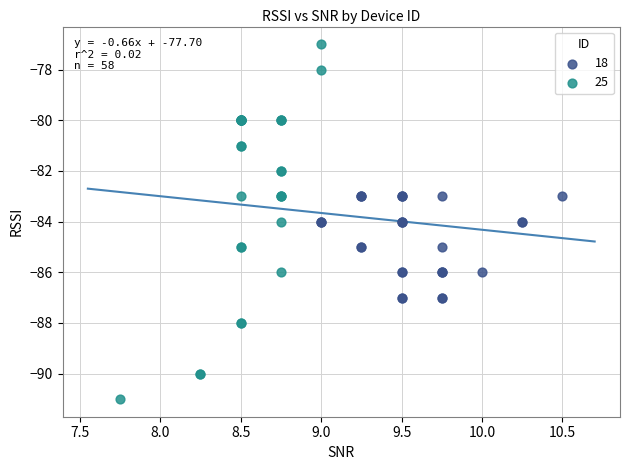

Which series reaches the minimum Y coordinate?

25